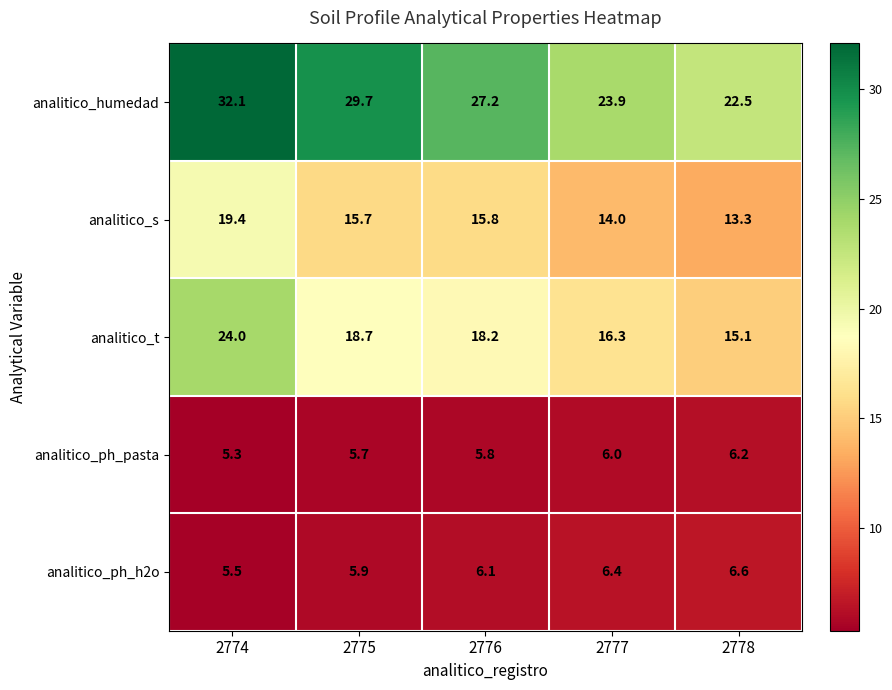

Which category has the lowest value across all series?

2774